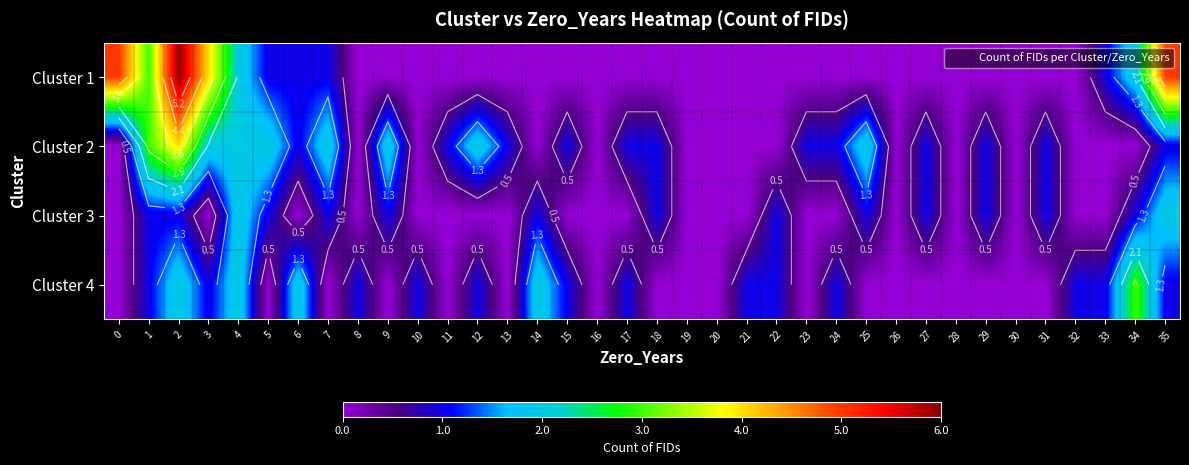

Read the Cluster 3 value at 25.

1